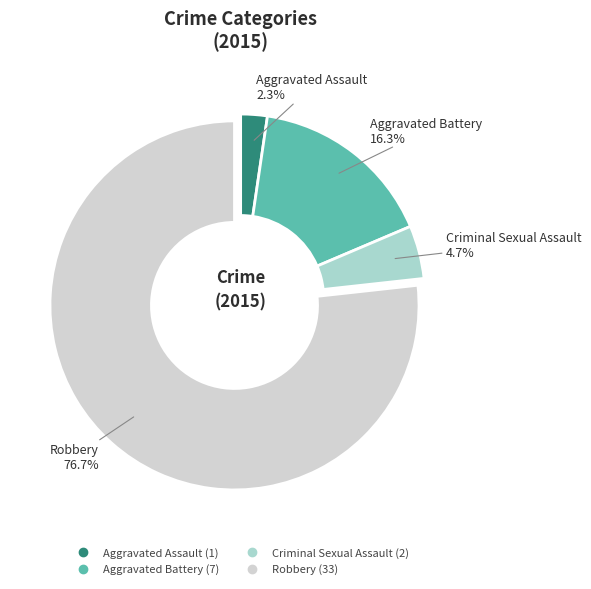

What is the majority slice?

Robbery